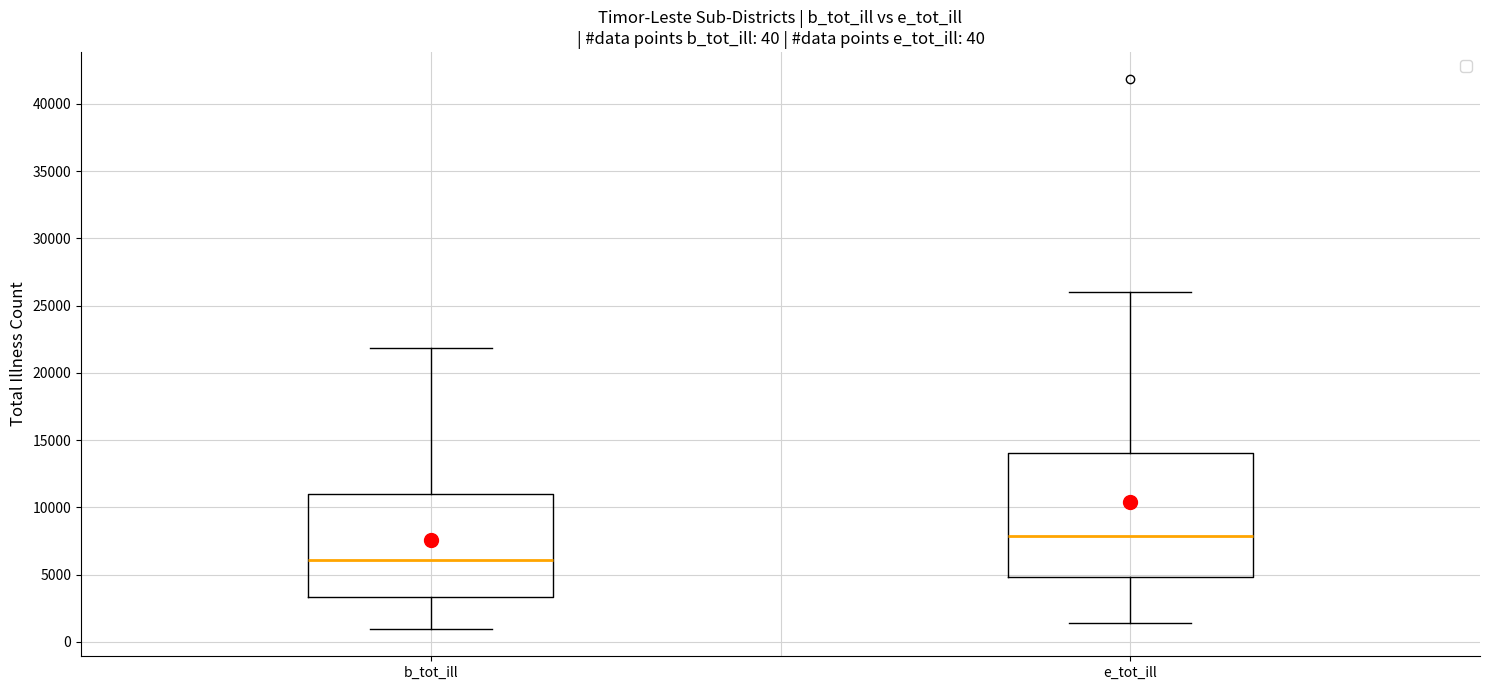

Comparing the boxes themselves (not the whiskers), which one is the tallest?

e_tot_ill